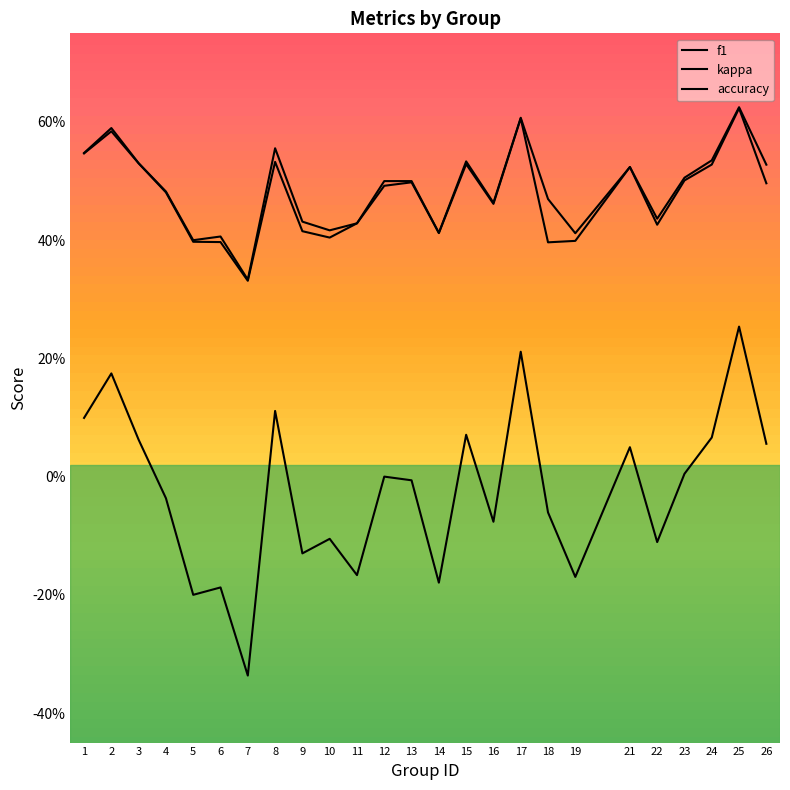

True or false: f1 and accuracy intersect in this chart.

False